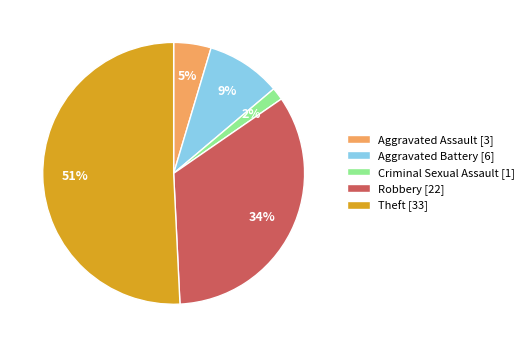

Which category accounts for the majority?

Theft